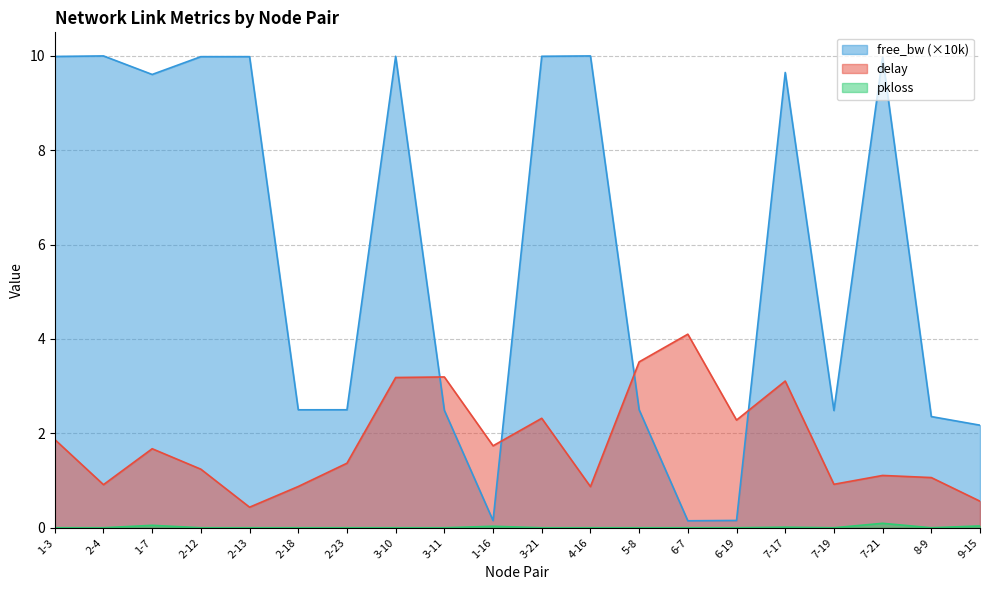

Count the number of categories in the chart.

20